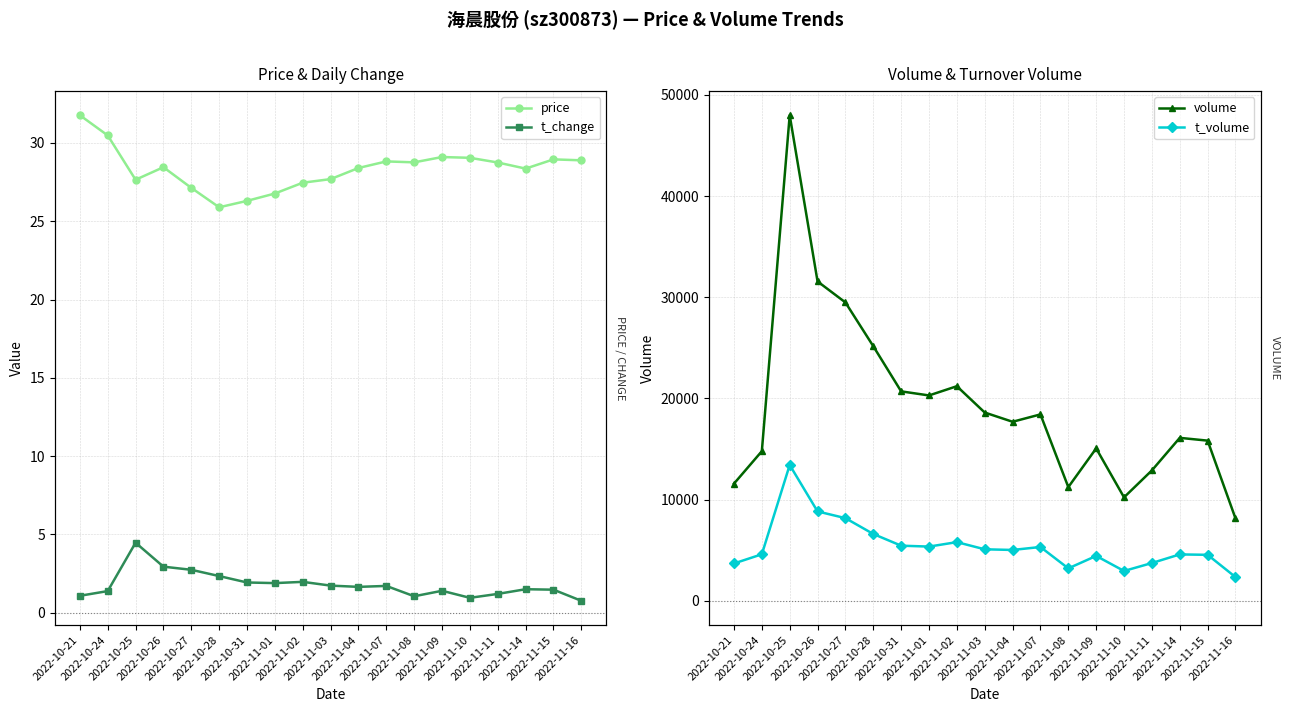

How many interior local valleys does the t_volume series have?

4